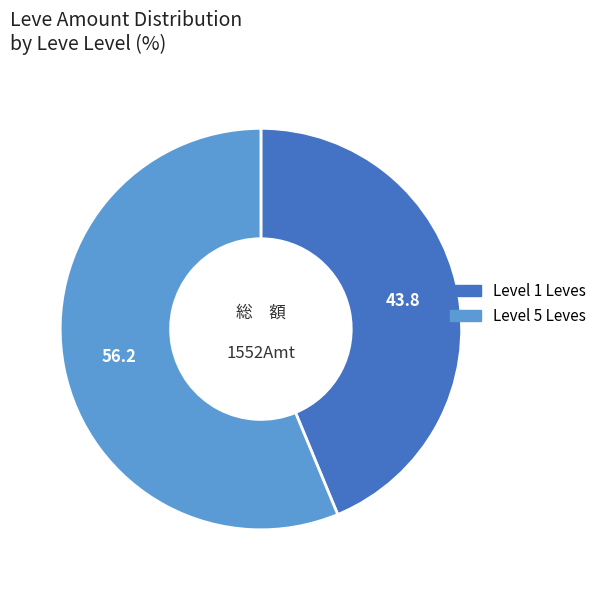

How many segments does this pie chart have?

2